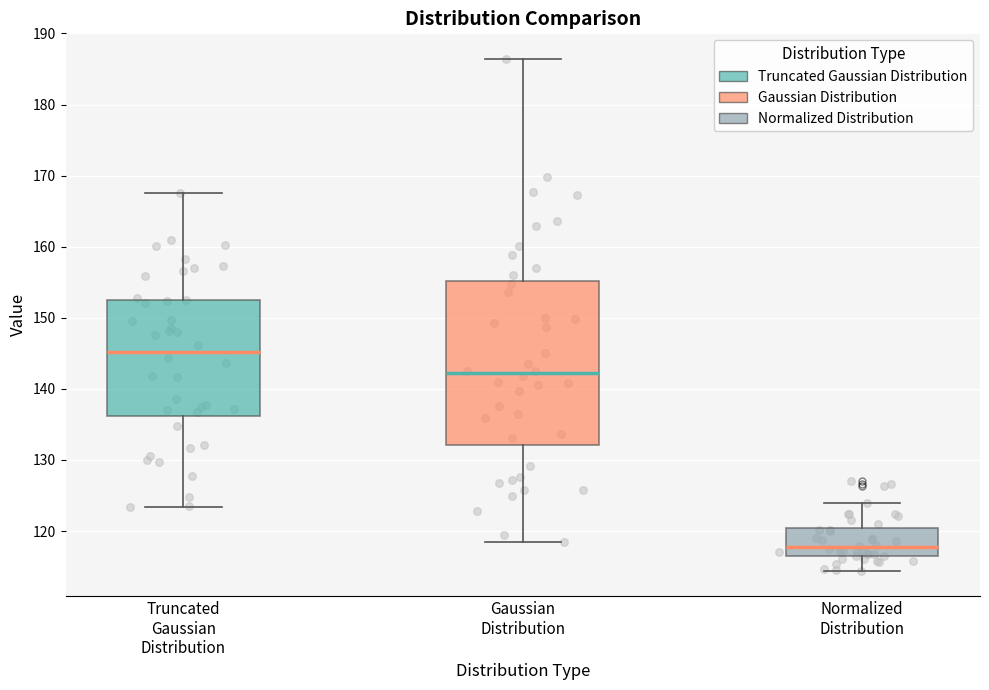

Which box's median line is the lowest?

Normalized Distribution